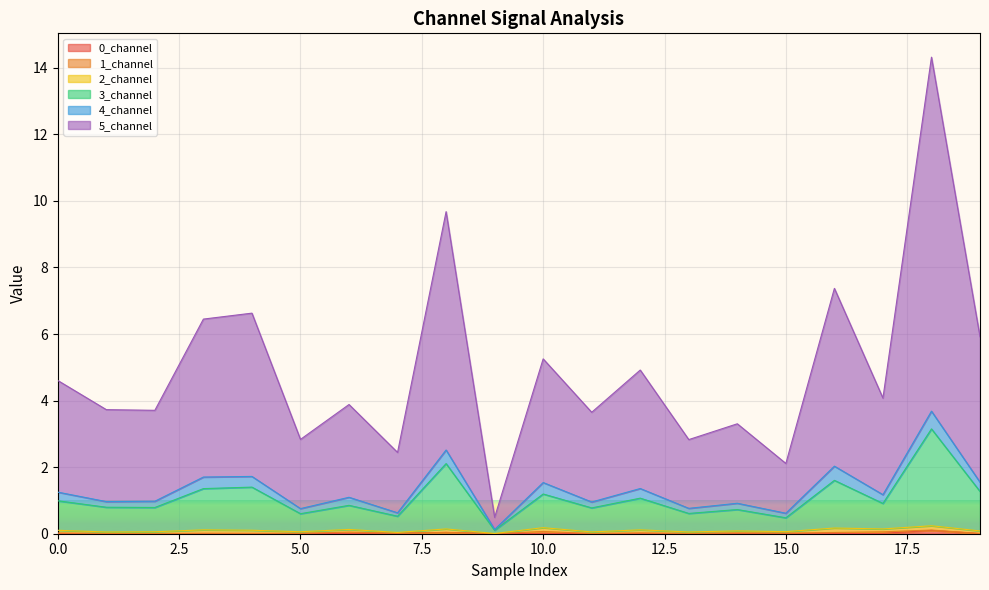

Does the chart display data point markers on the line(s)?

No